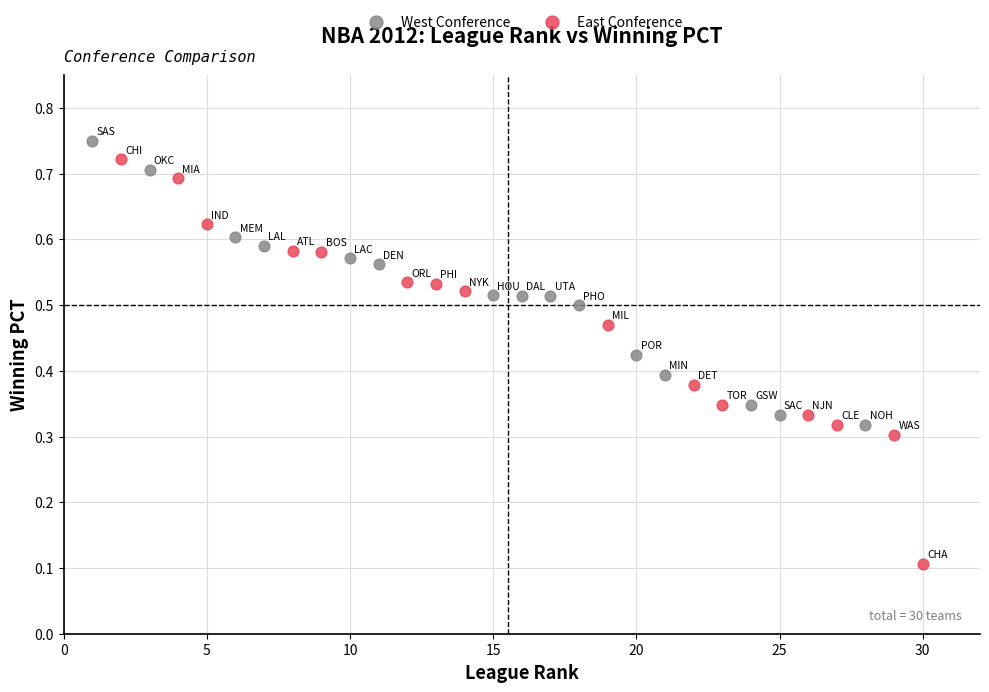

Which series has the widest spread of Y values?

East Conference